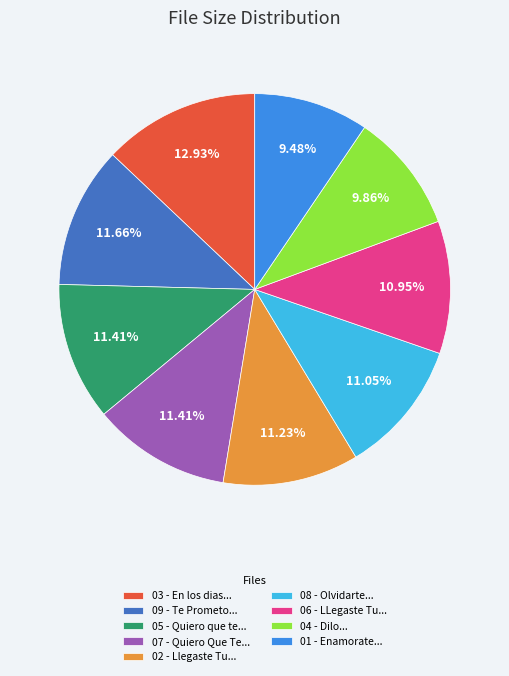

Between 01 - Enamorate... and 02 - Llegaste Tu..., which is larger?

02 - Llegaste Tu...